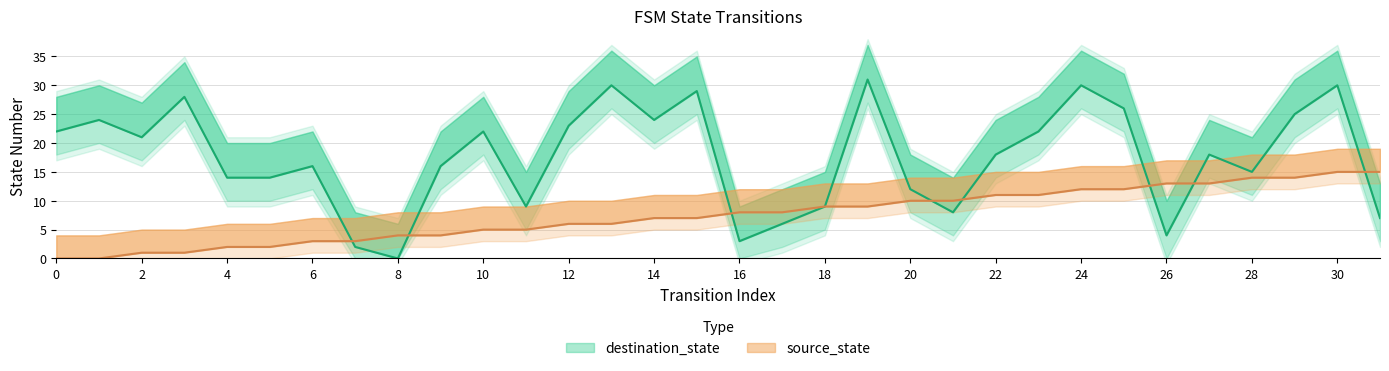

What is the difference between the highest and lowest values at 5?

12